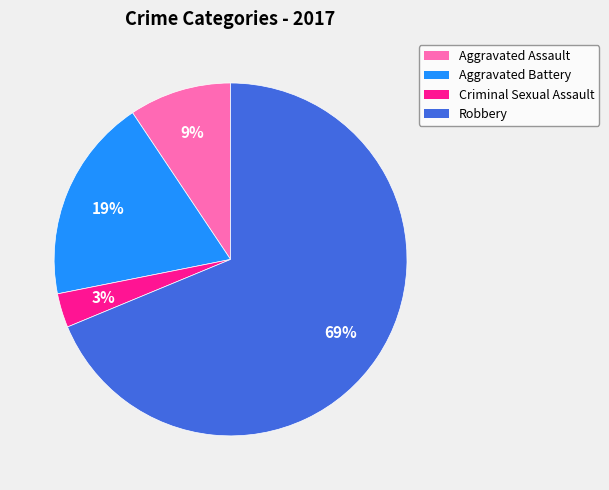

Count the number of slices in the pie.

4